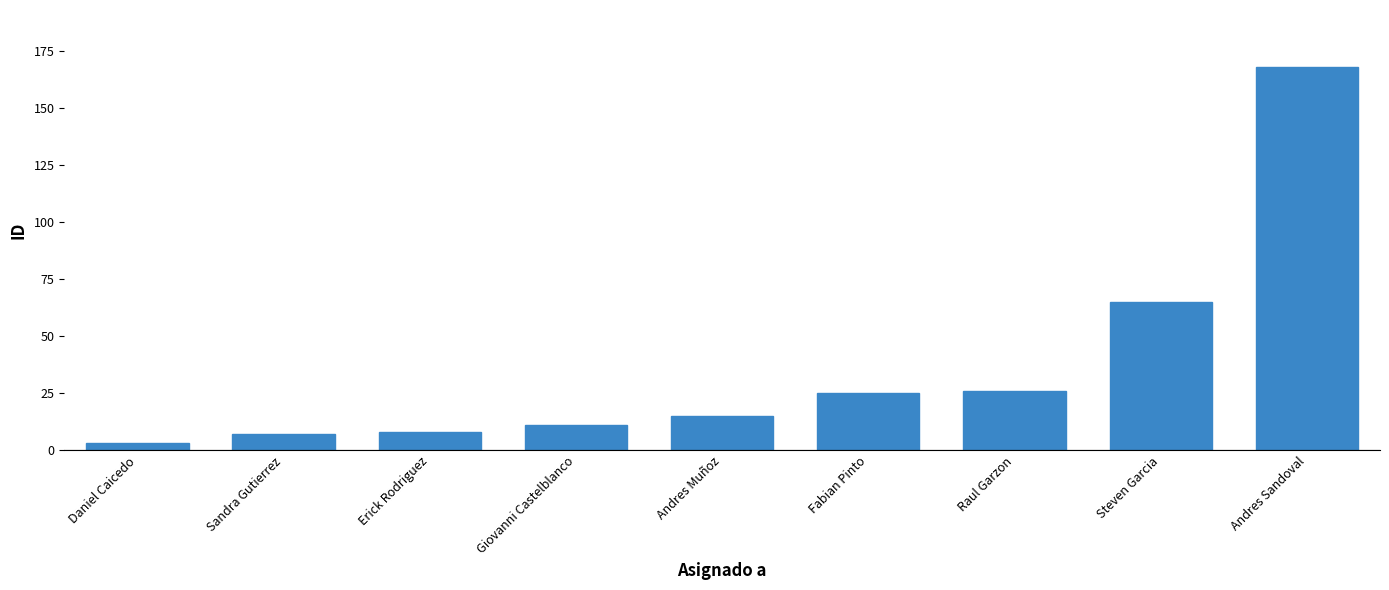

What is the difference between the maximum and second lowest values?

161